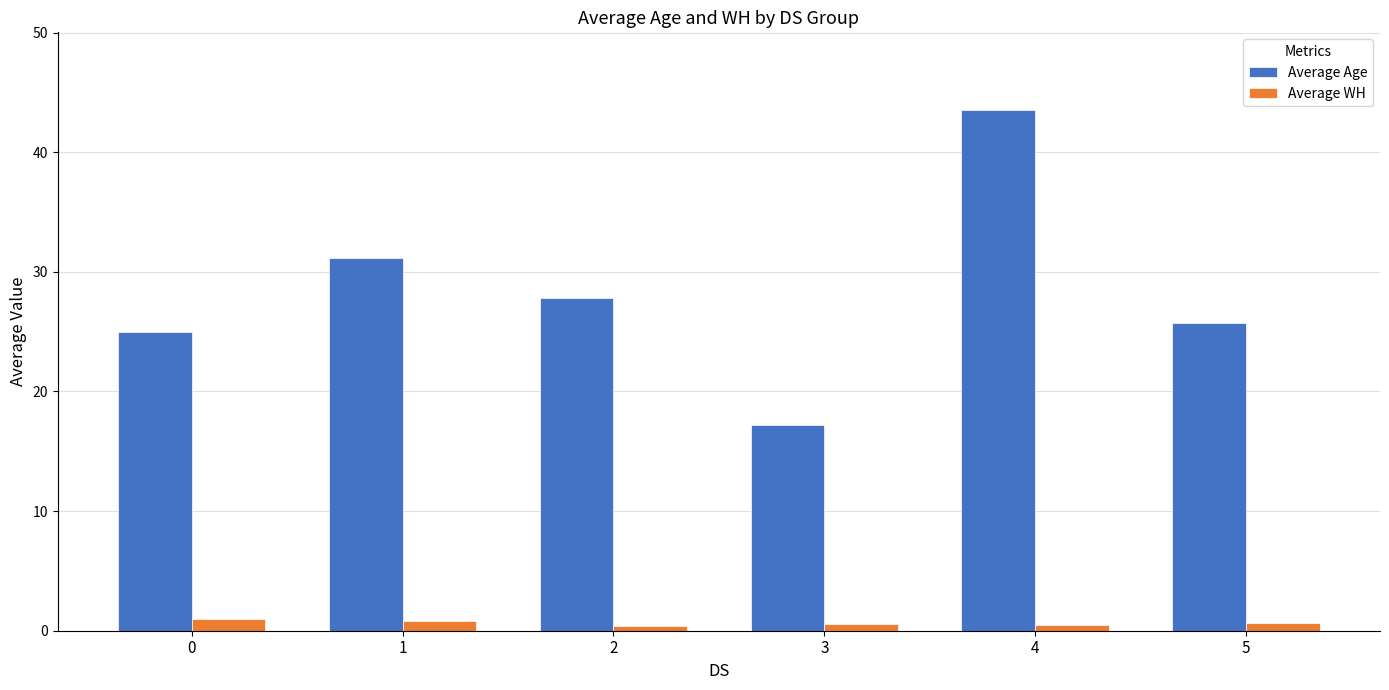

What is the sum of the Average WH values at 2 and 3?

1.0